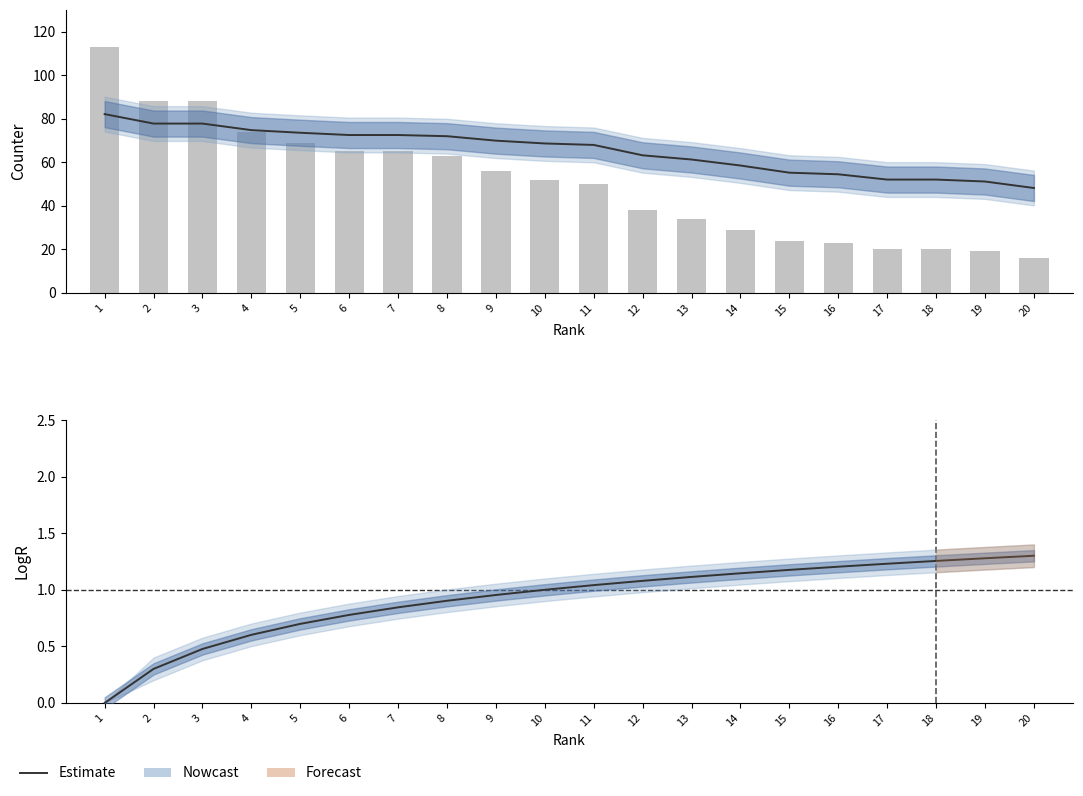

At which category is the sum across all series the highest?

1